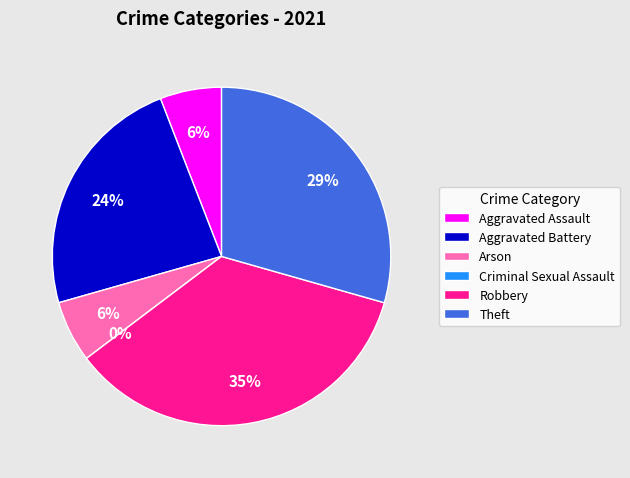

What portion of the pie excludes Arson?

94.1%